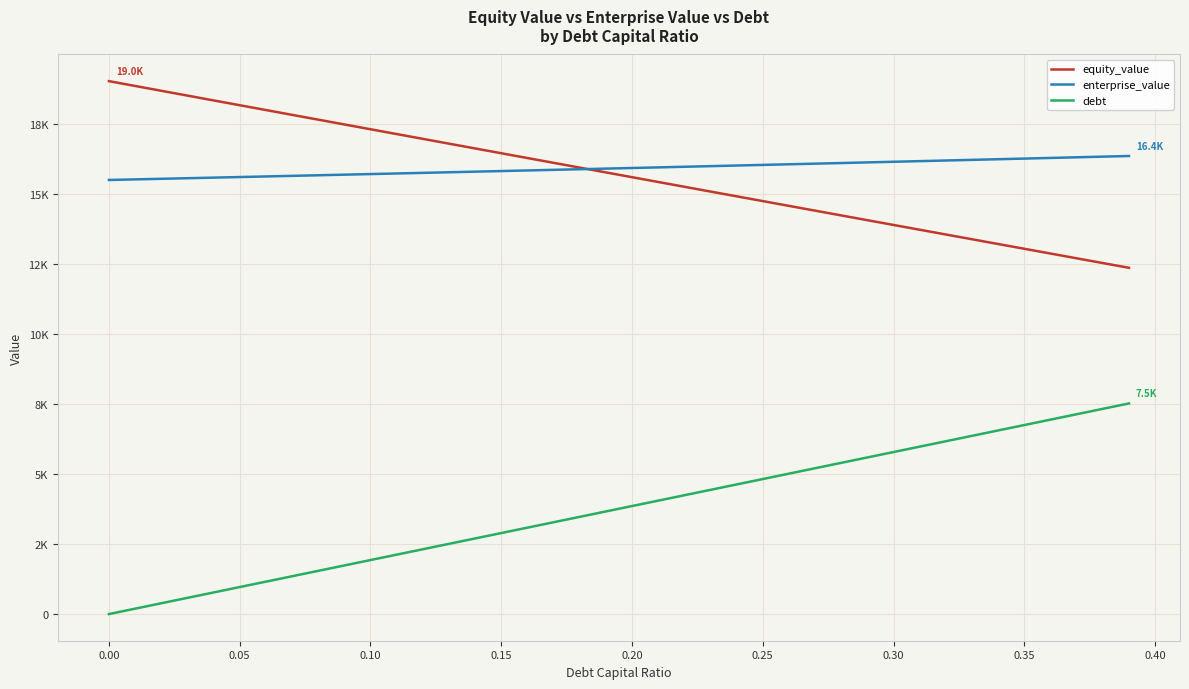

Which series has the largest total across all categories?

enterprise_value